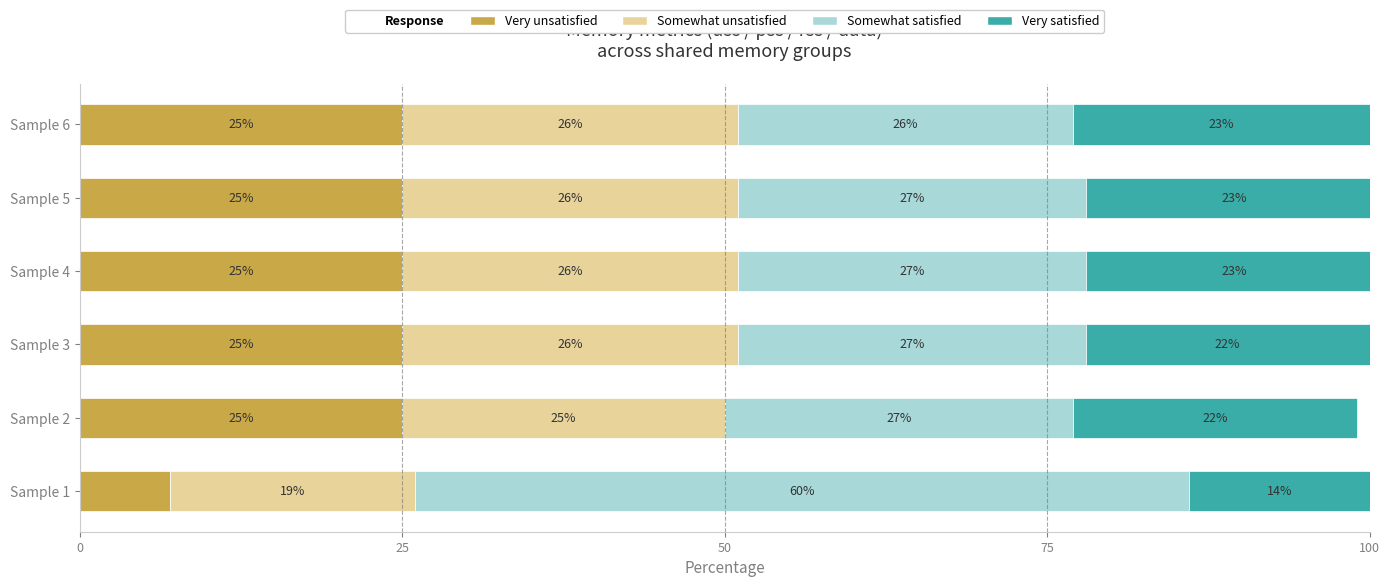

What is the total value across all series at Sample 1?

100